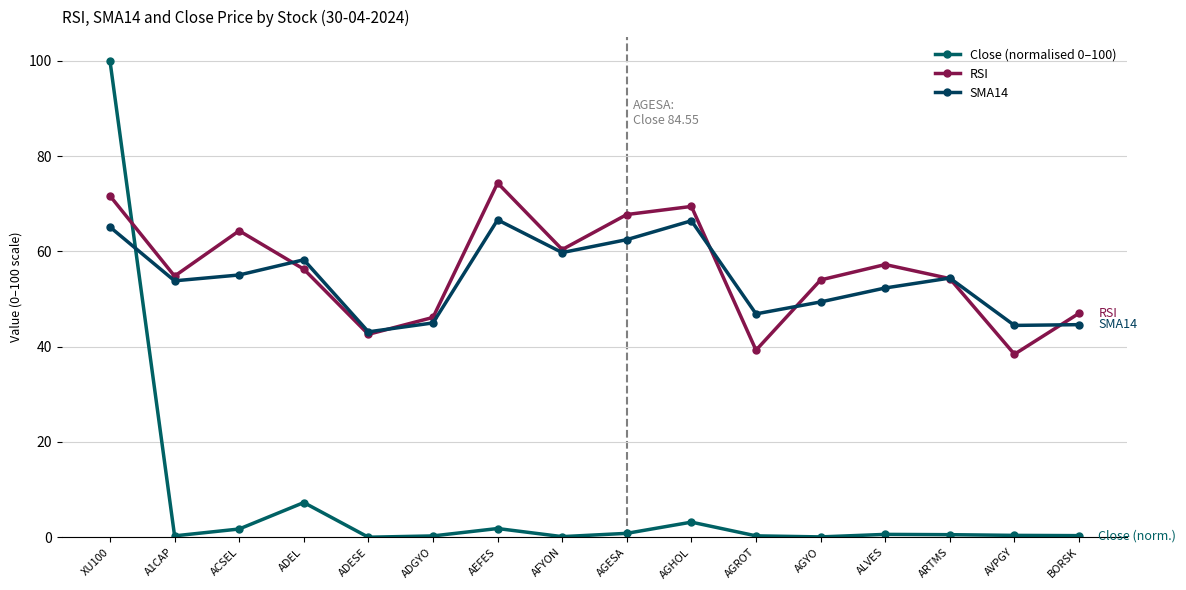

At which label does RSI reach its minimum?

AVPGY